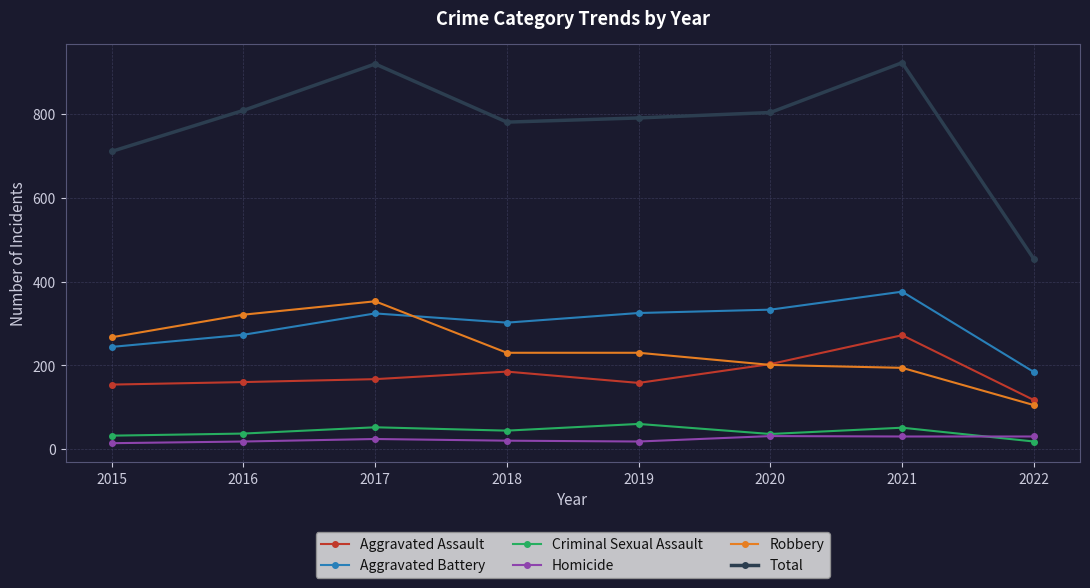

What is the maximum value shown in the chart?

923